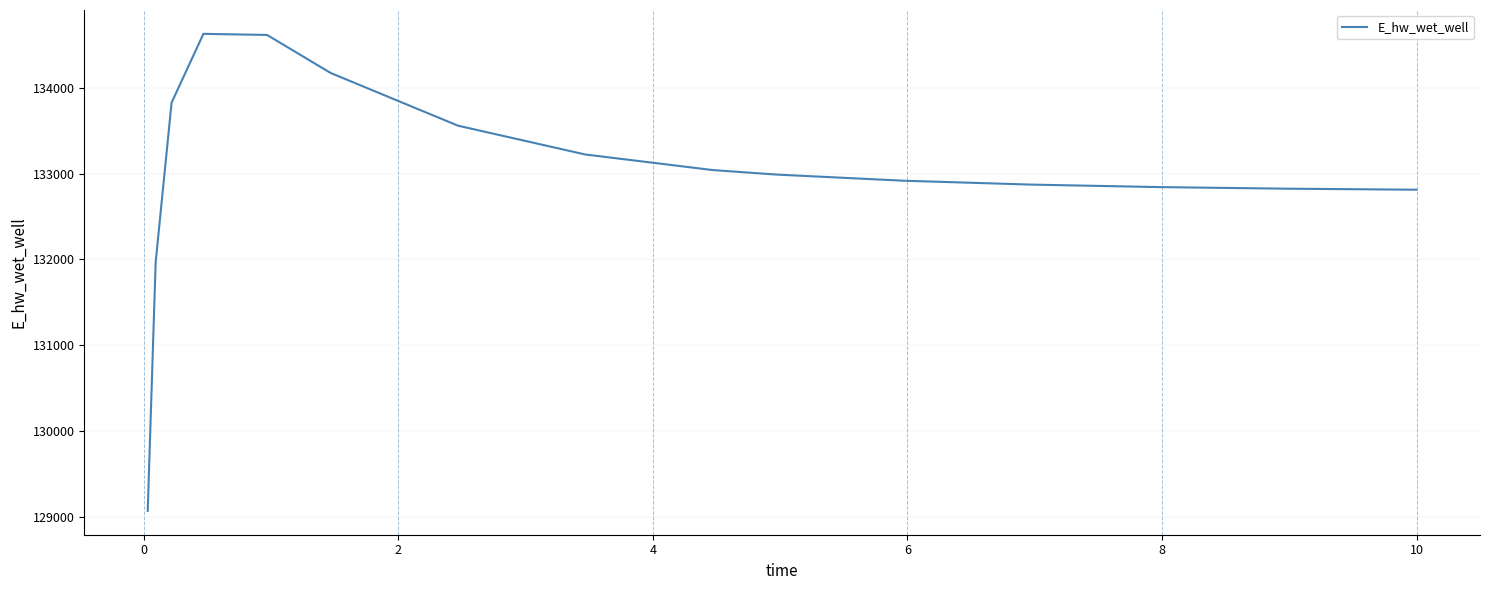

What is the minimum value shown in the chart?

129070.3